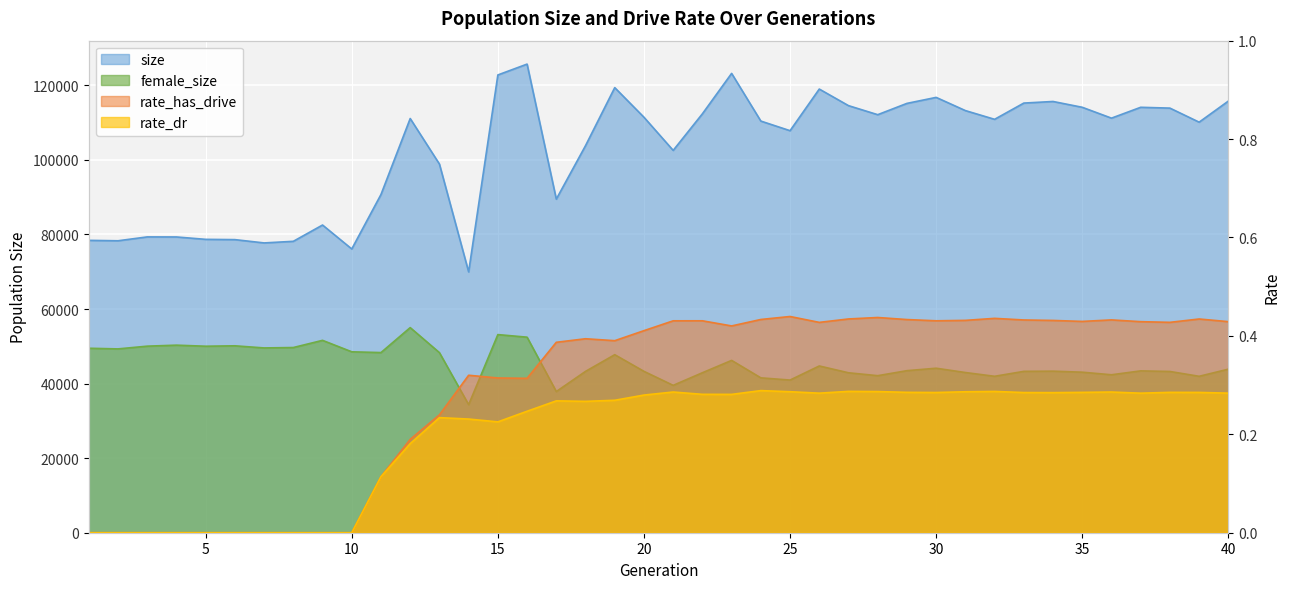

What are all the series names shown in the legend?

size, female_size, rate_has_drive, rate_dr